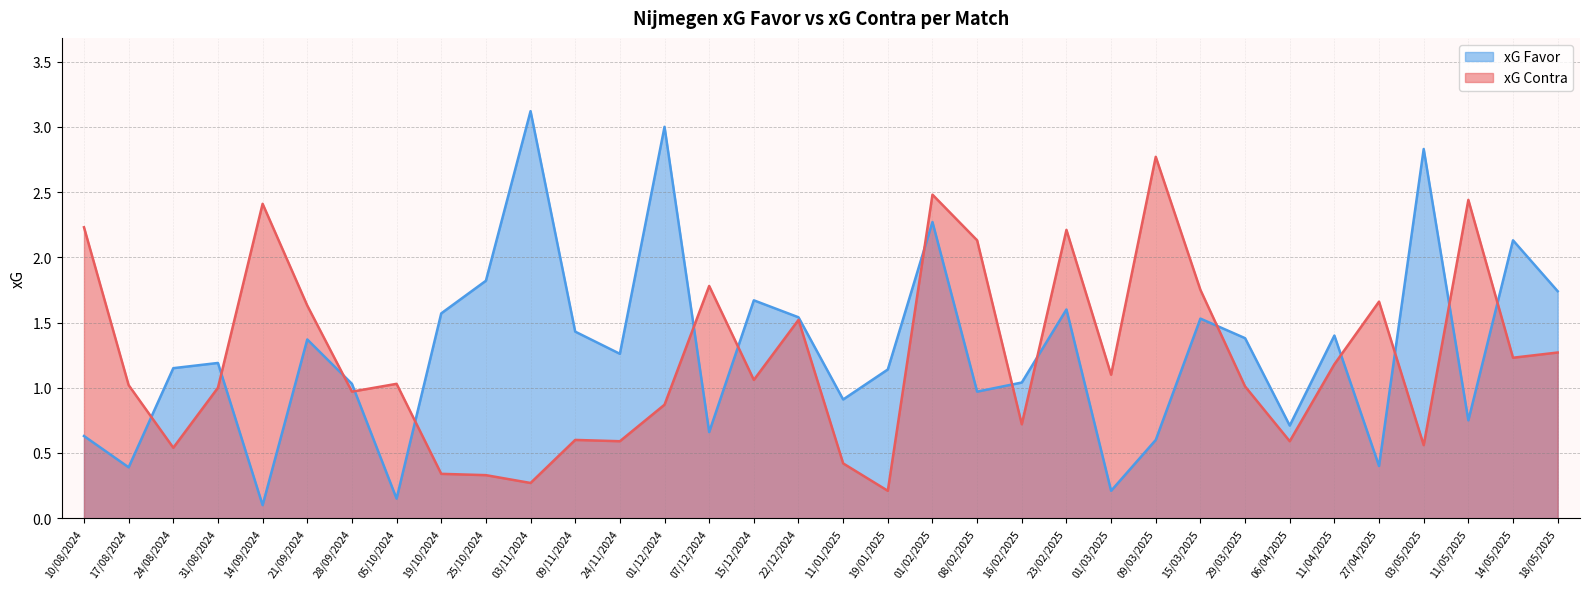

What is the maximum value shown in the chart?

3.1